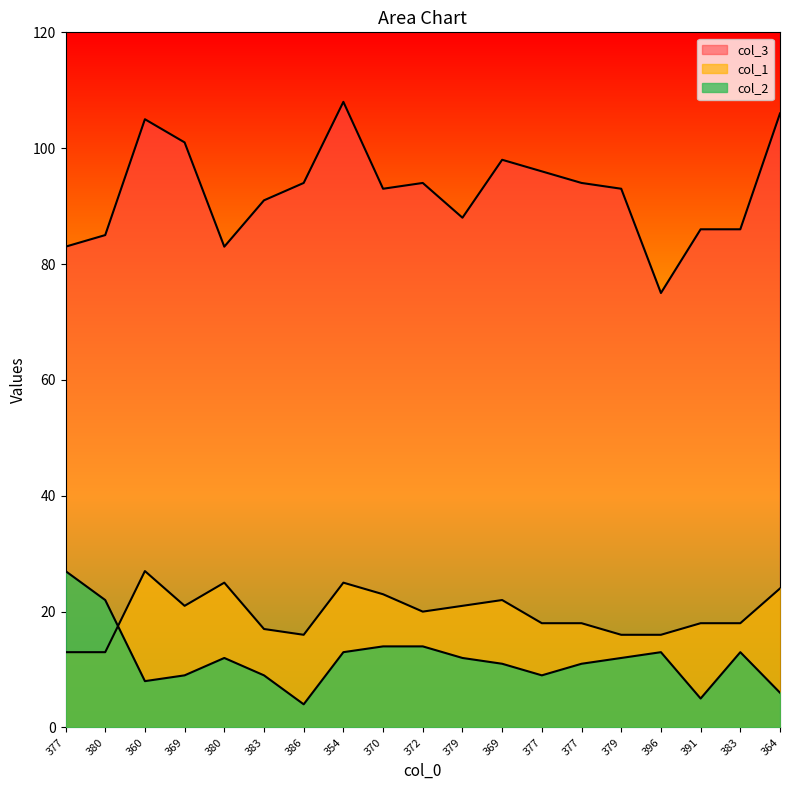

Rank the series by their maximum value, from highest to lowest.

col_3, col_1, col_2